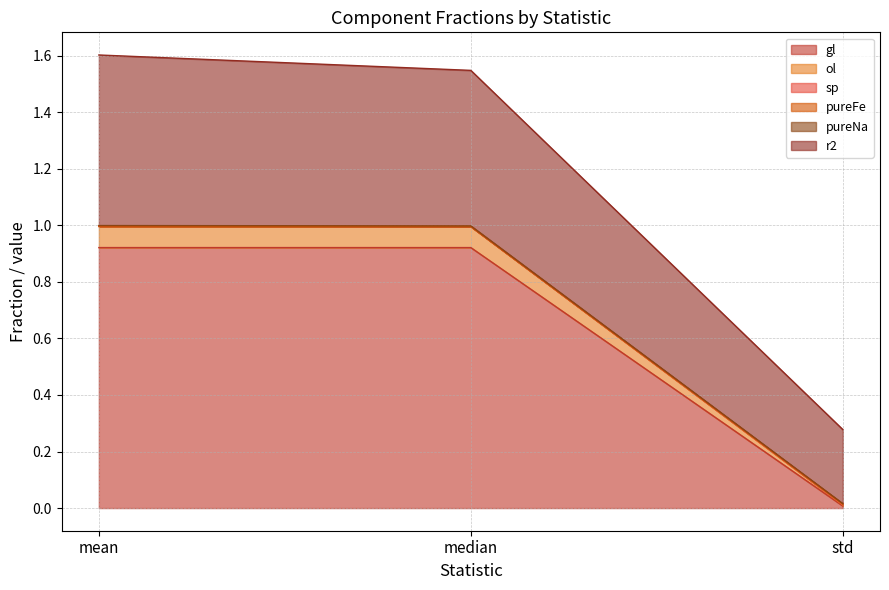

What is the value of the r2 point at the 2nd from the left?

1.5